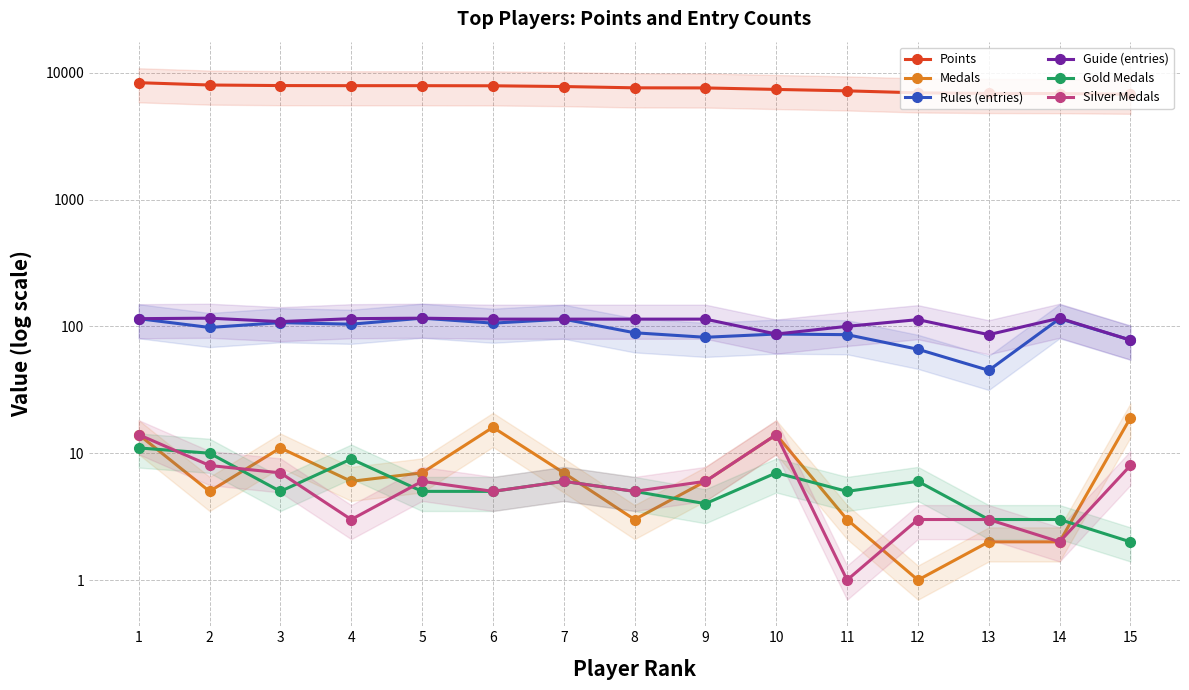

True or false: Guide (entries) and Points intersect in this chart.

False